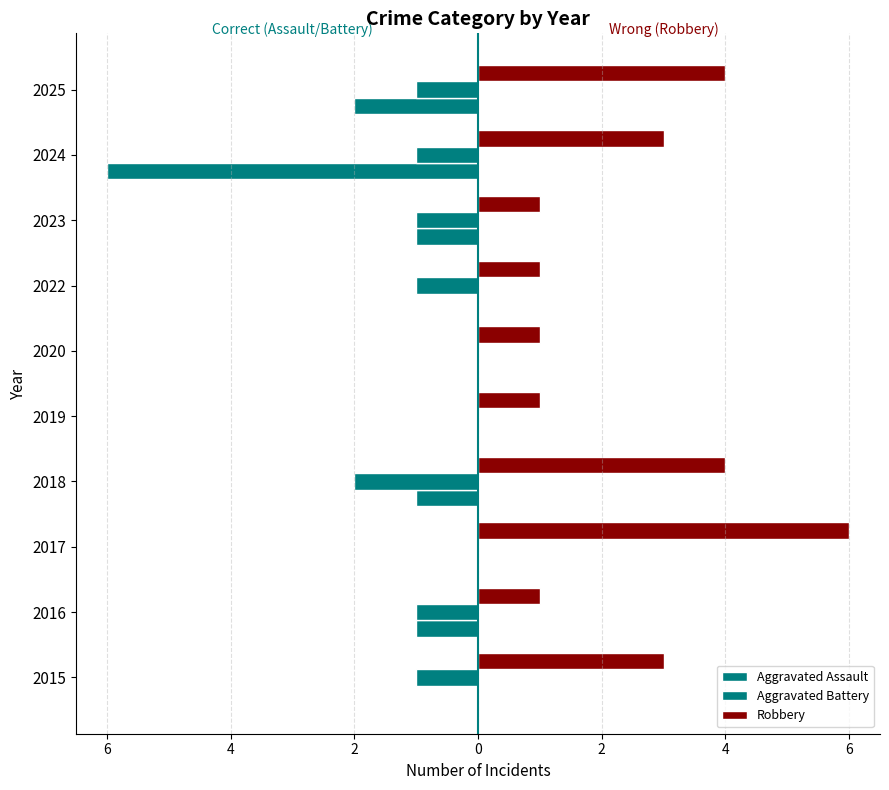

Which series has the largest total across all categories?

Robbery